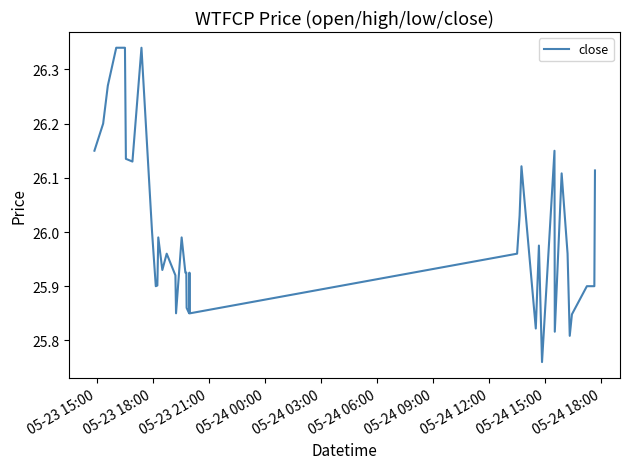

What is the difference between the maximum and minimum values?

0.6